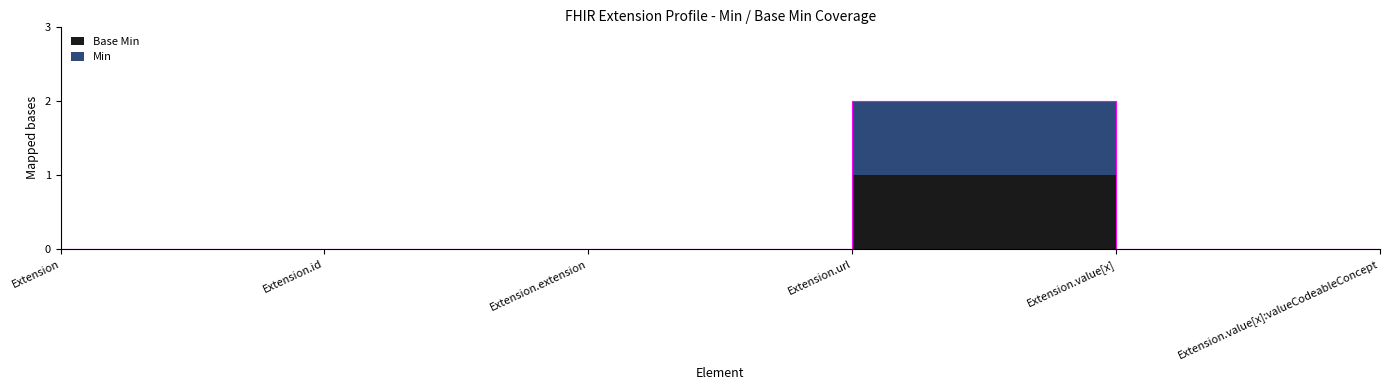

Reading left to right, extract all data points from this chart.

Extension=0	Extension.id=0	Extension.extension=0	Extension.url=2	Extension.value[x]=0	Extension.value[x]:valueCodeableConcept=0